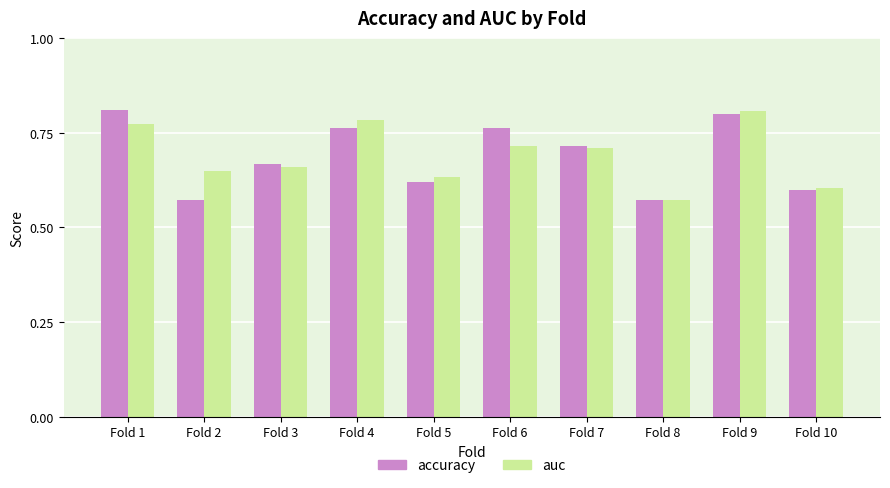

What are all the series names shown in the legend?

accuracy, auc